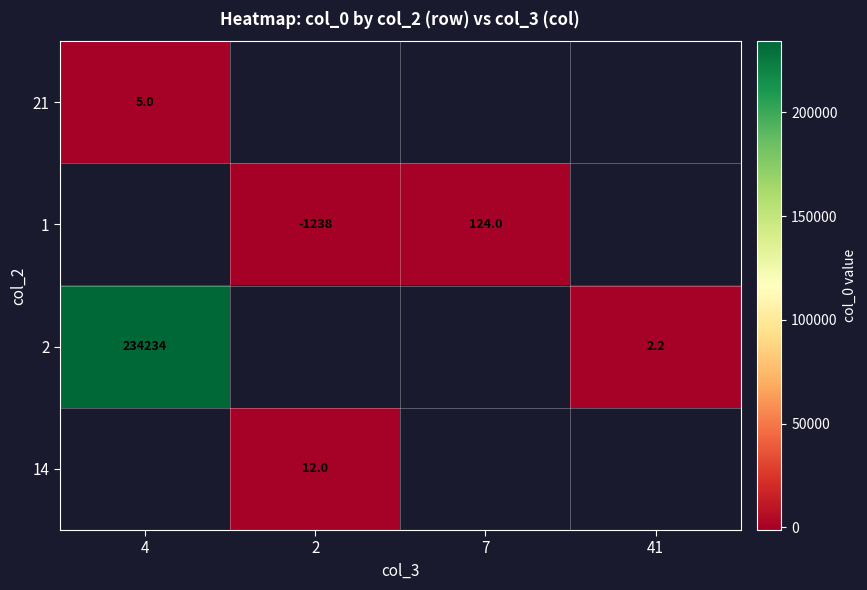

Where is row_0 nearest to the value 5?

4